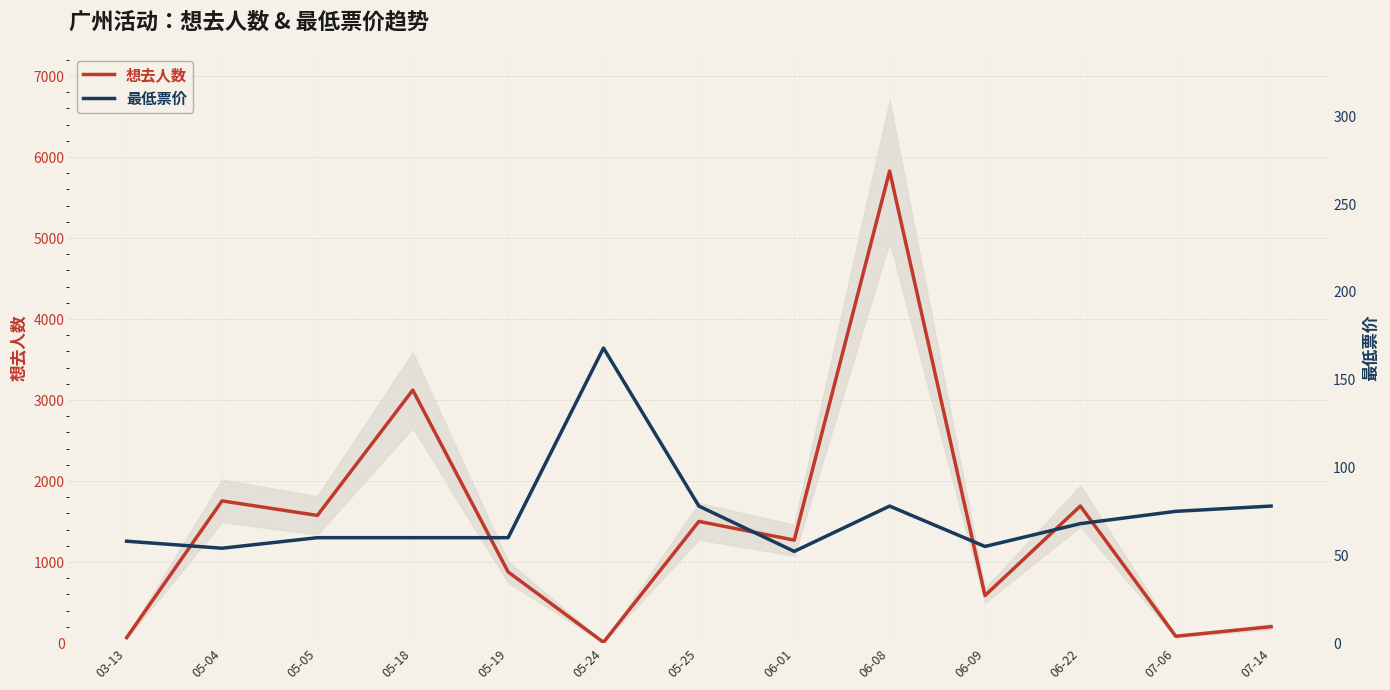

What is the label of the 2nd point from the left?

05-04